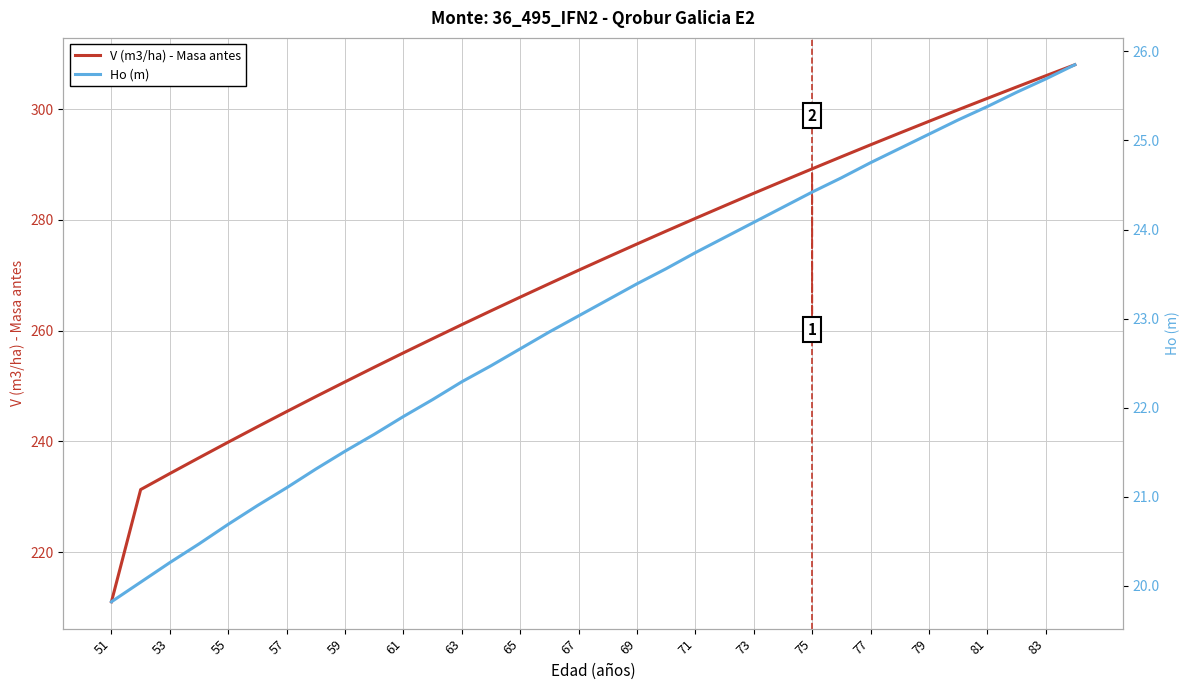

What is the minimum value for V (m3/ha) - Masa antes?

211.0